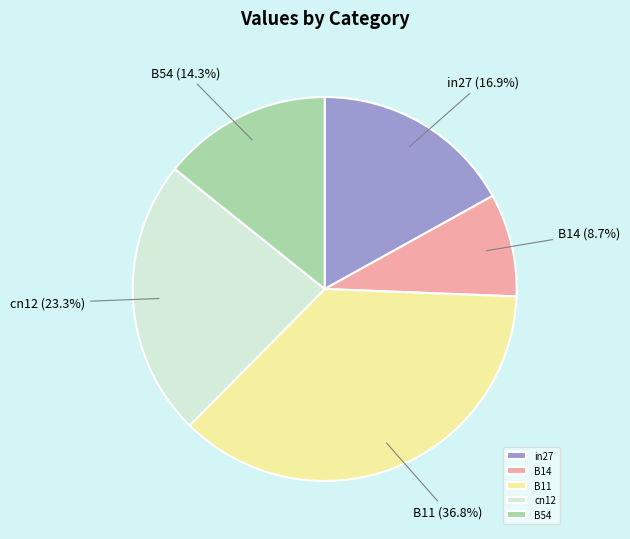

To the nearest percent, what is the average slice percentage?

20%